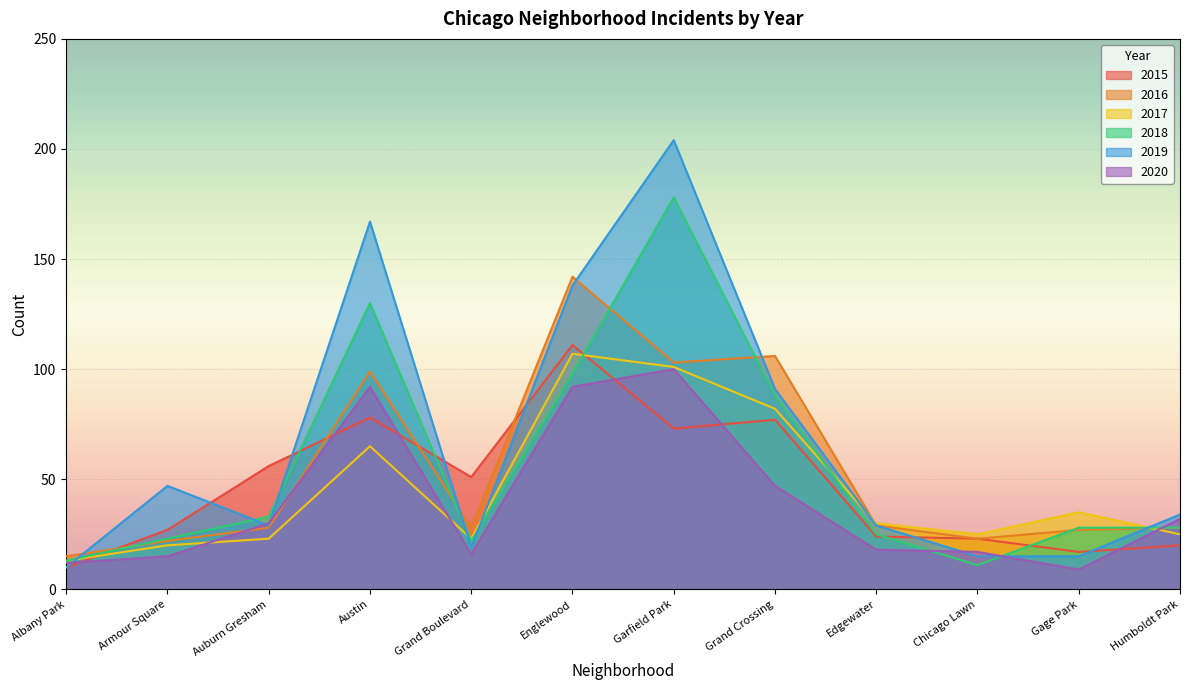

Reading left to right, what are all the values shown in this chart?

2015: Albany Park=10	Armour Square=27	Auburn Gresham=56	Austin=78	Grand Boulevard=51	Englewood=111	Garfield Park=73	Grand Crossing=77	Edgewater=24	Chicago Lawn=23	Gage Park=17	Humboldt Park=20
2016: Albany Park=15	Armour Square=22	Auburn Gresham=28	Austin=99	Grand Boulevard=28	Englewood=142	Garfield Park=103	Grand Crossing=106	Edgewater=29	Chicago Lawn=23	Gage Park=27	Humboldt Park=28
2017: Albany Park=13	Armour Square=20	Auburn Gresham=23	Austin=65	Grand Boulevard=23	Englewood=107	Garfield Park=101	Grand Crossing=82	Edgewater=30	Chicago Lawn=25	Gage Park=35	Humboldt Park=25
2018: Albany Park=13	Armour Square=23	Auburn Gresham=33	Austin=130	Grand Boulevard=22	Englewood=98	Garfield Park=178	Grand Crossing=88	Edgewater=25	Chicago Lawn=11	Gage Park=28	Humboldt Park=28
2019: Albany Park=10	Armour Square=47	Auburn Gresham=29	Austin=167	Grand Boulevard=19	Englewood=138	Garfield Park=204	Grand Crossing=91	Edgewater=29	Chicago Lawn=15	Gage Park=15	Humboldt Park=34
2020: Albany Park=12	Armour Square=15	Auburn Gresham=30	Austin=92	Grand Boulevard=16	Englewood=92	Garfield Park=100	Grand Crossing=47	Edgewater=18	Chicago Lawn=17	Gage Park=9	Humboldt Park=32